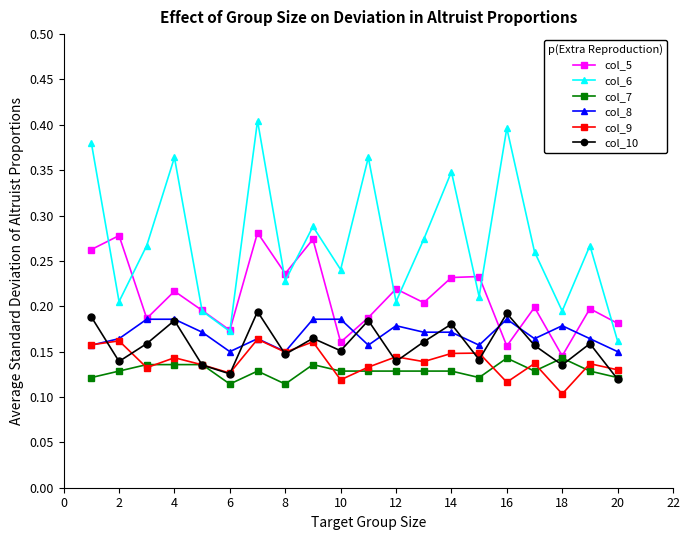

True or false: col_7 has more than 2 points higher than both neighbors.

True